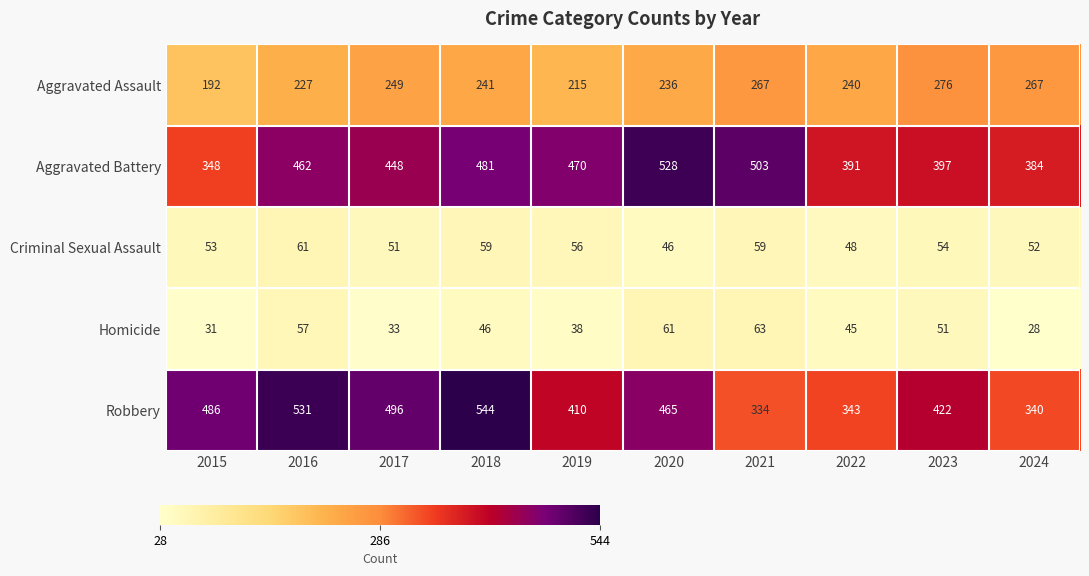

What is the sum of all Robbery values?

4371